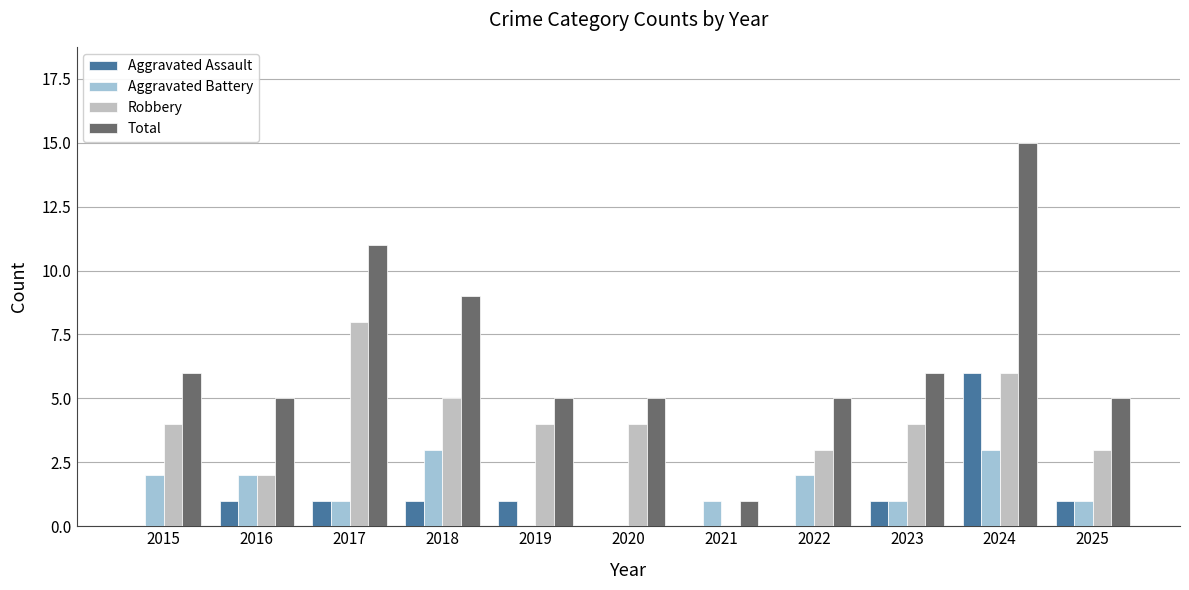

Where does the Total series first go above 5?

2015